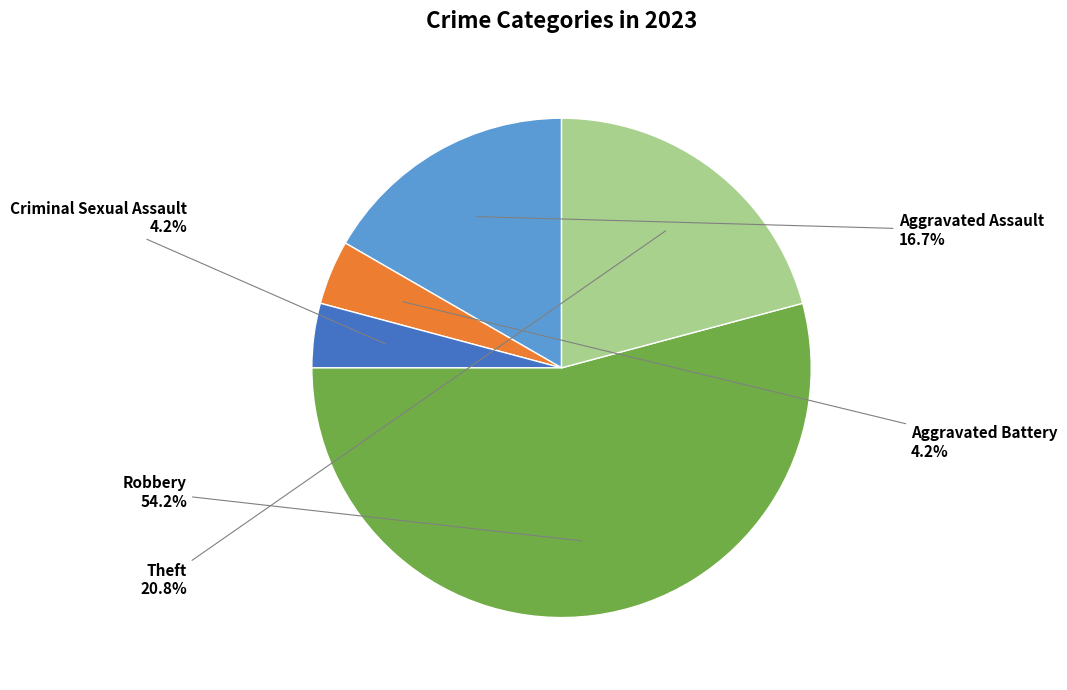

Is it true that Robbery is 54% of the pie?

True